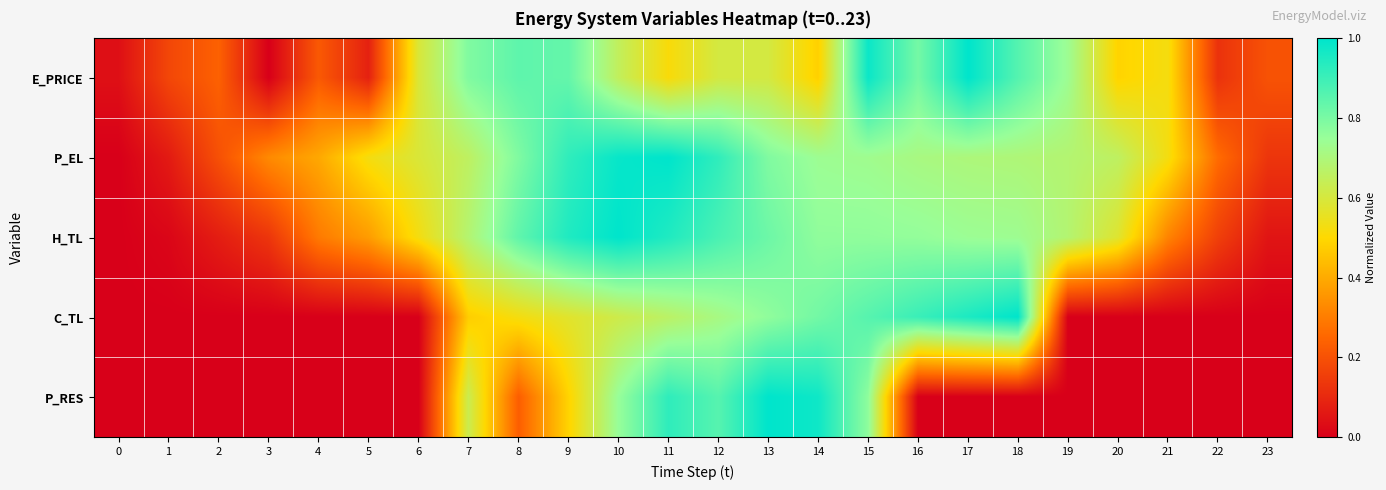

How many distinct data groups are displayed?

5